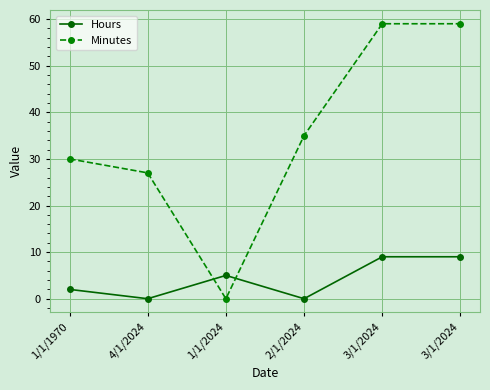

List the series in order of their peak value, highest first.

Minutes, Hours